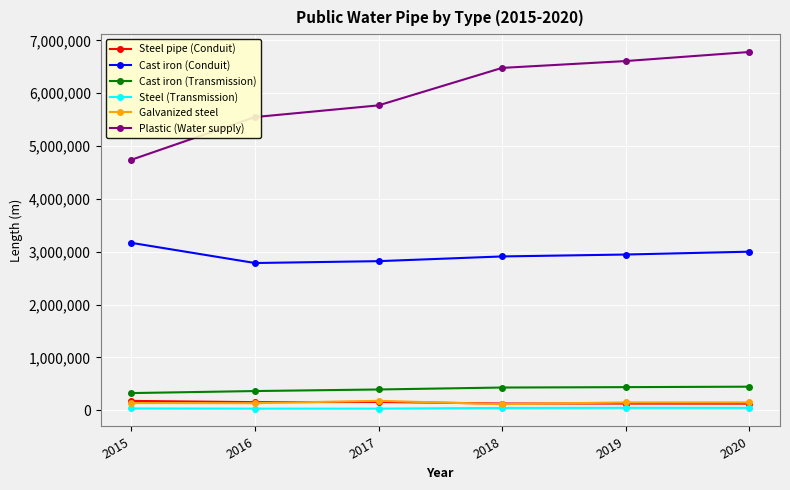

What is the total value across all series at 2017?

9352772